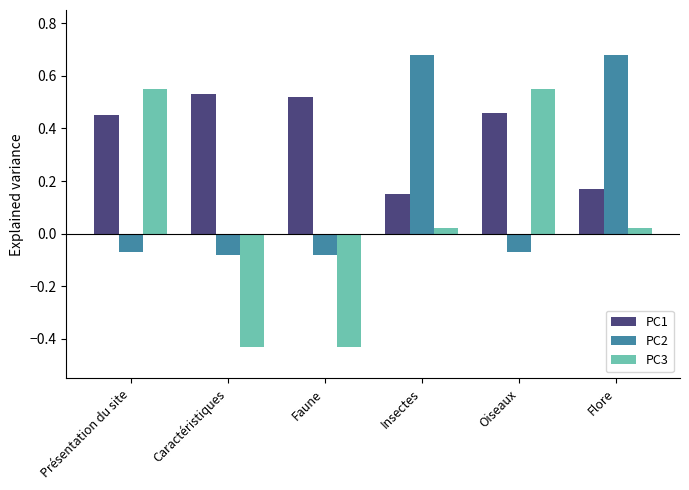

Between Présentation du site and Faune, which series saw the biggest shift?

PC3